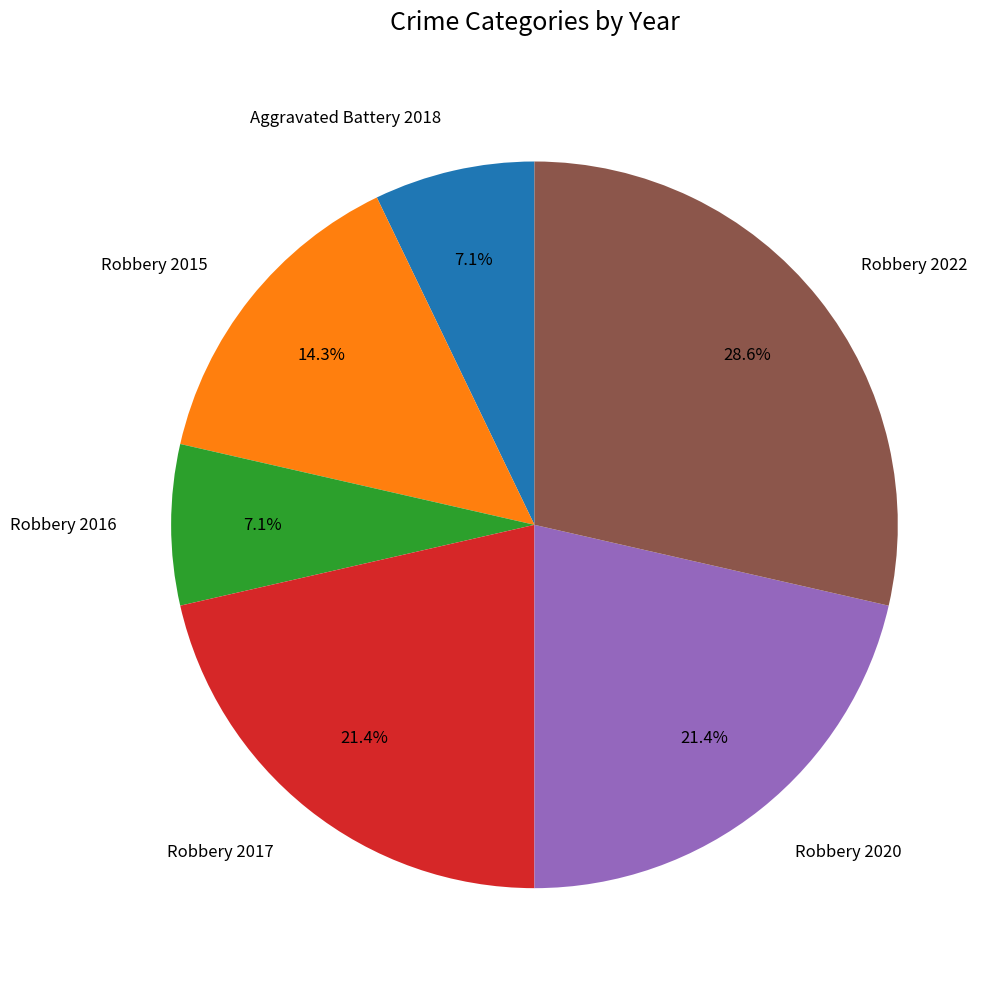

Which has a higher value, Robbery 2015 or Robbery 2022?

Robbery 2022